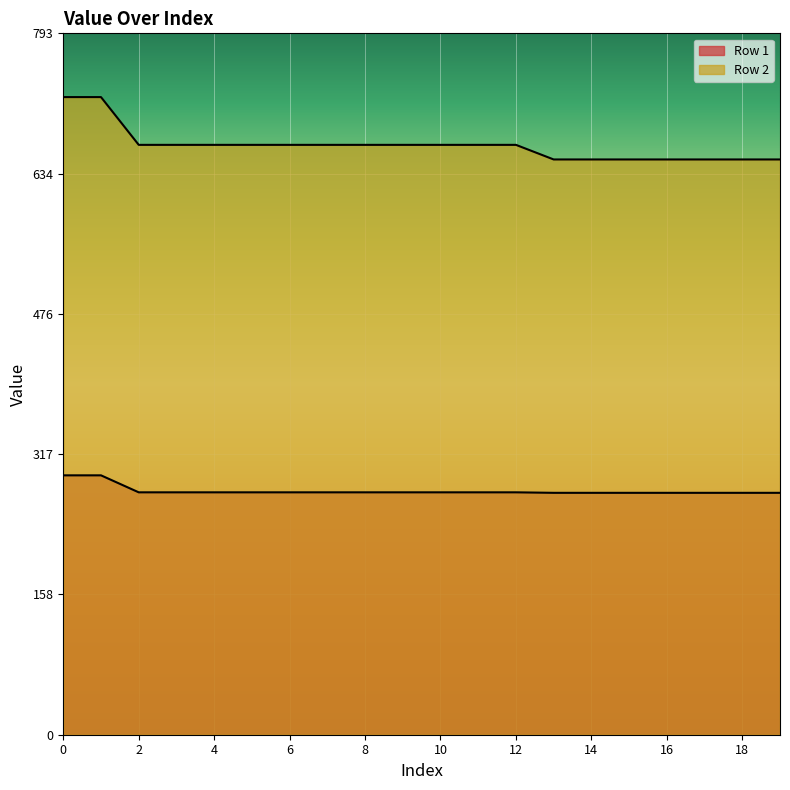

Is the value of Row 2 at 13 greater than the value of Row 1 at 15?

Yes